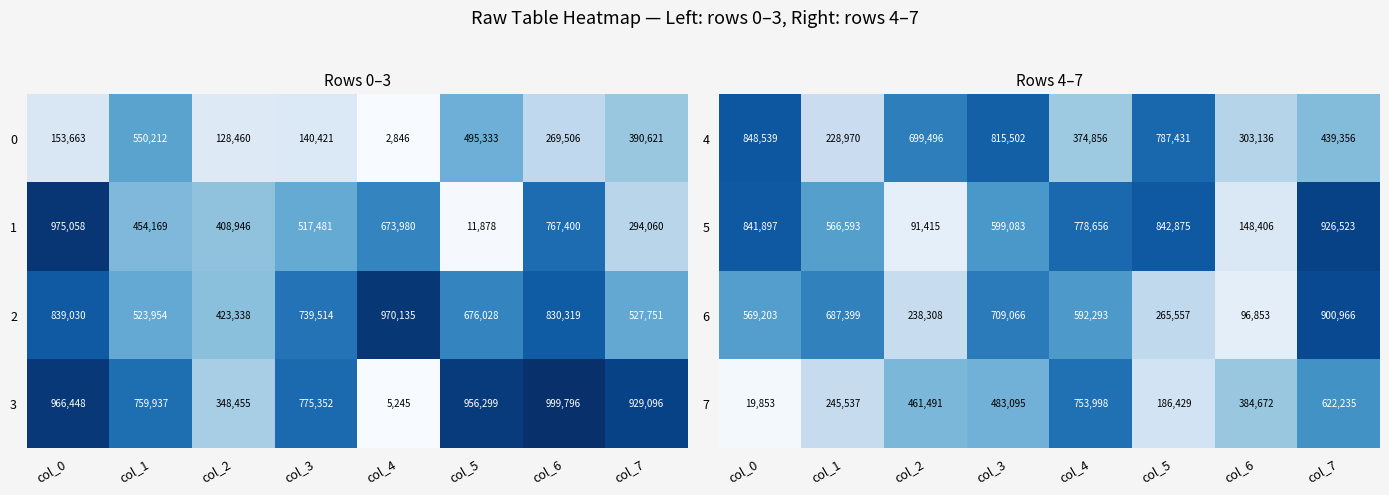

Rank the categories by 7 value from highest to lowest.

col_4, col_7, col_3, col_2, col_6, col_1, col_5, col_0